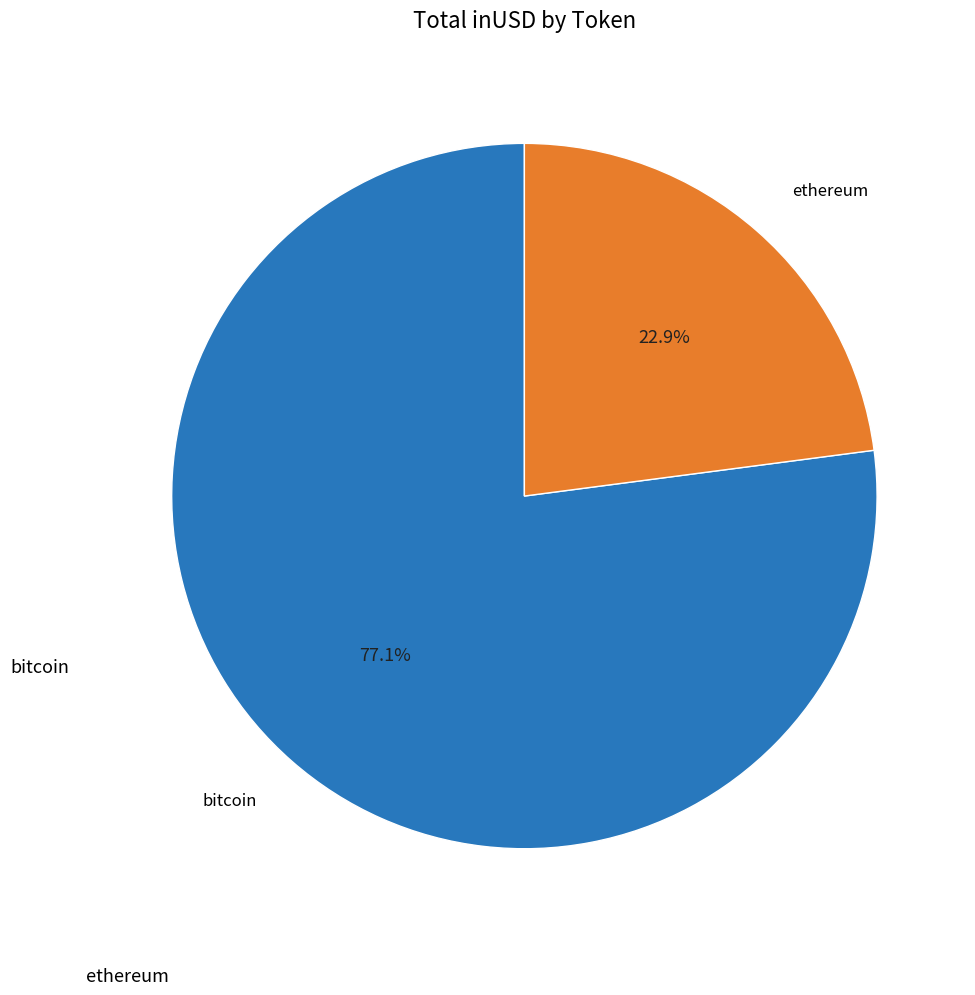

Is the sum of bitcoin and ethereum greater than half?

Yes